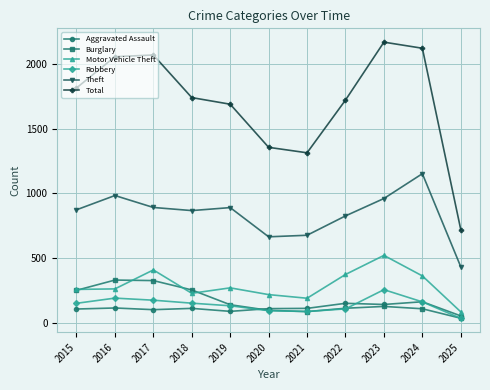

Which category has the lowest value in the Aggravated Assault series?

2025